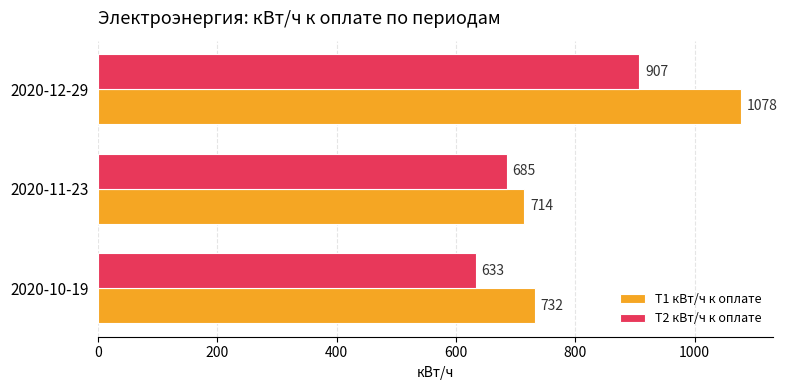

How many T2 кВт/ч к оплате values are between 633 and 907?

3